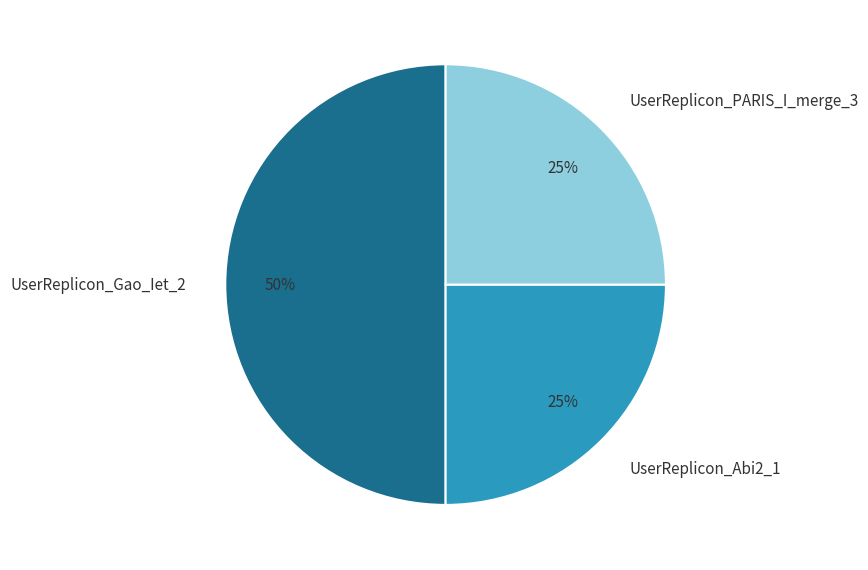

Count the number of slices in the pie.

3